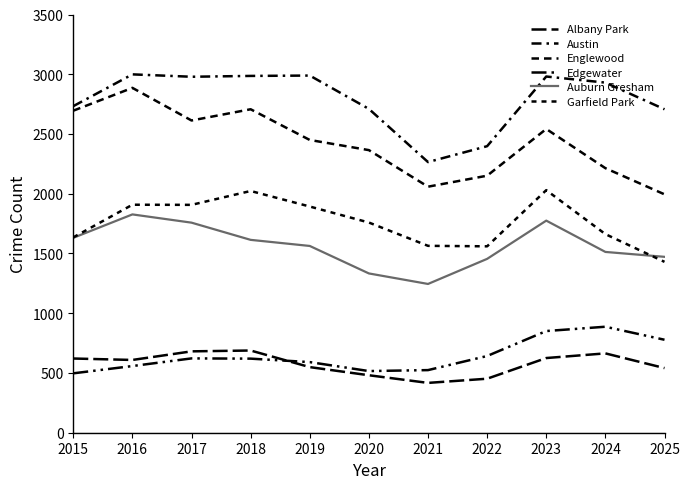

What is the sum of all Englewood values?

26677